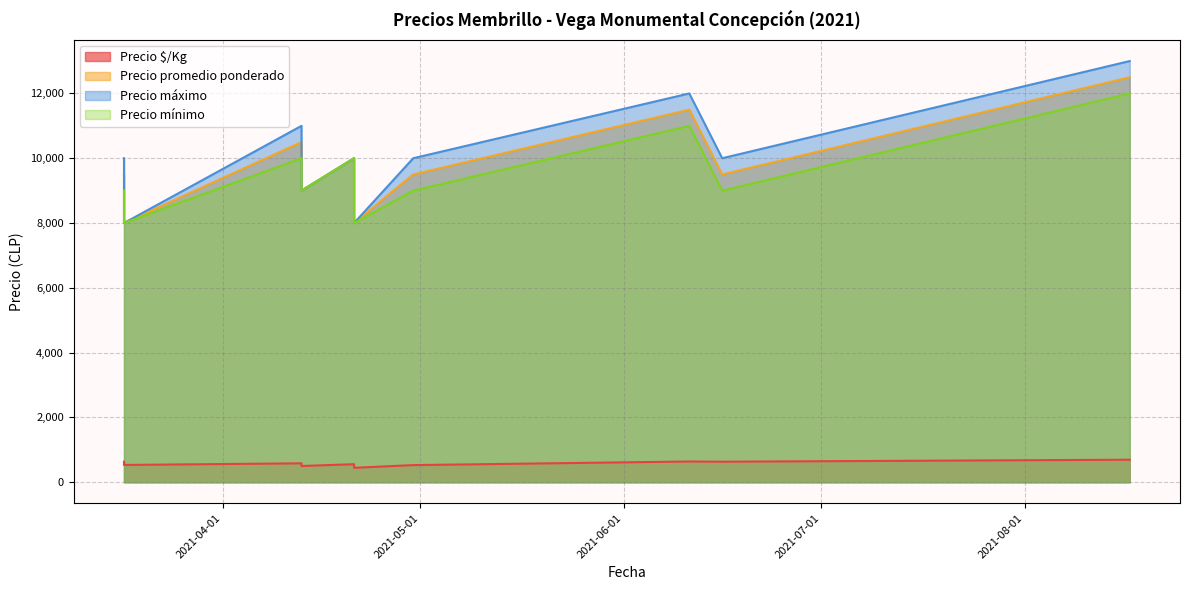

True or false: Precio $/Kg has a value of 797 at 2021-04-13.

False